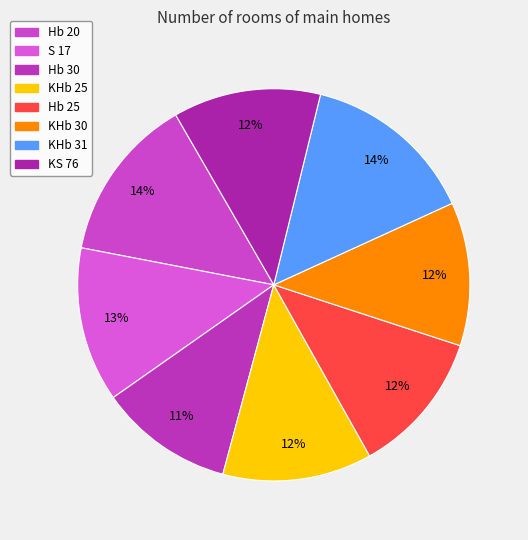

What percentage is NOT represented by Hb 20?

86.4%